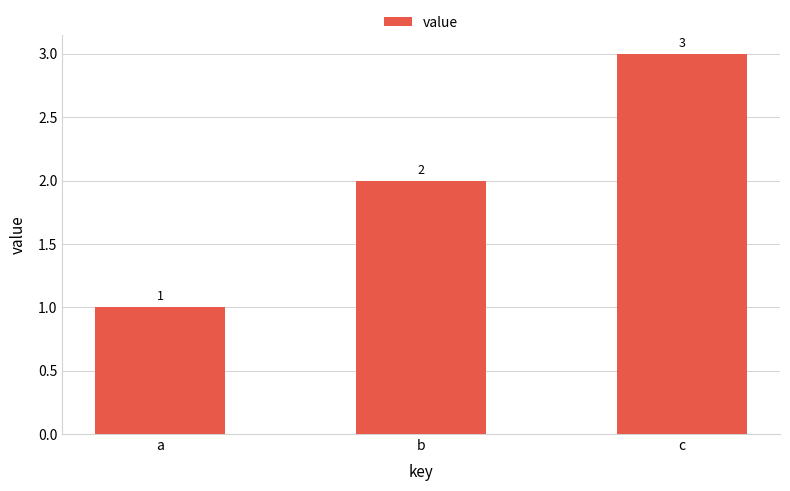

Rank the categories by value from highest to lowest.

c, b, a